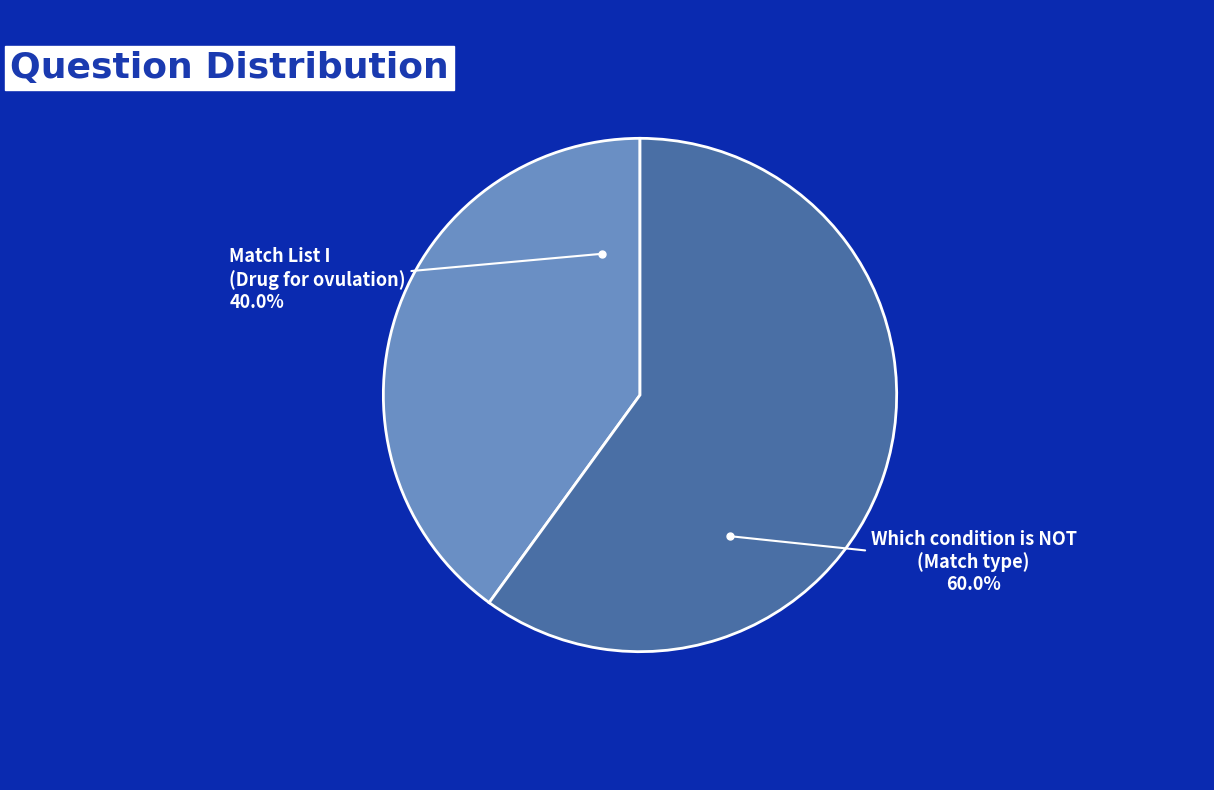

Is there any slice that represents more than half of the pie?

Yes